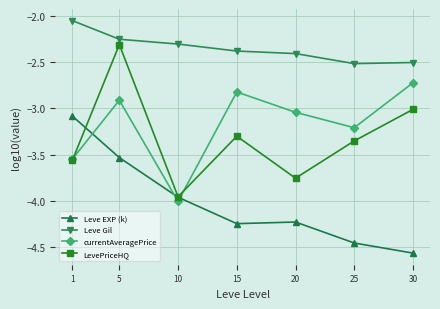

What is the minimum value for Leve Gil?

-2.5